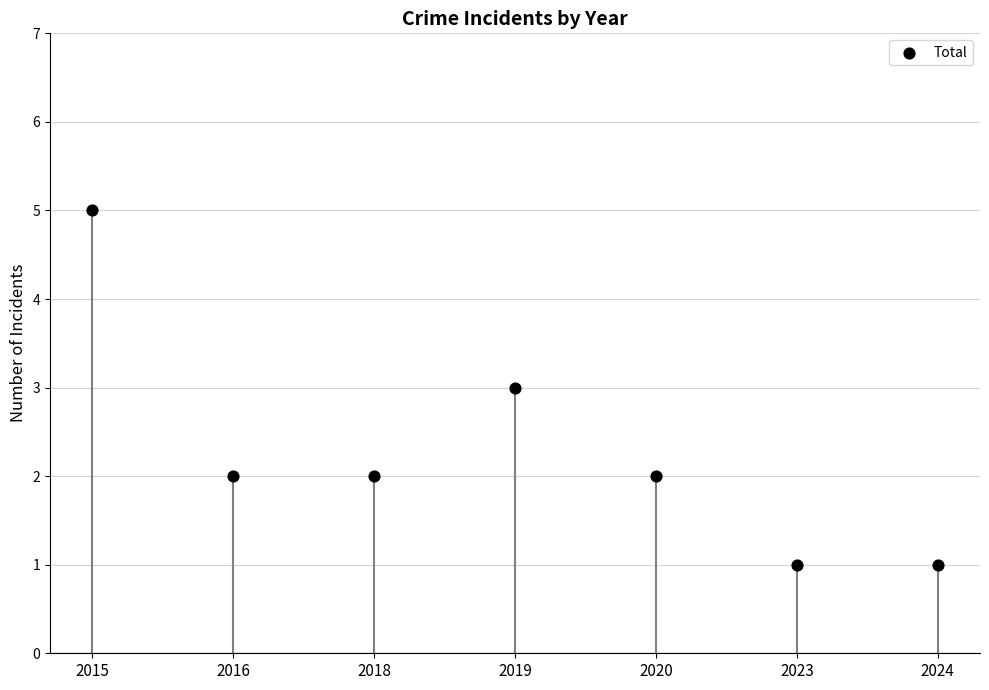

What is the range of Y values (max minus min)?

4